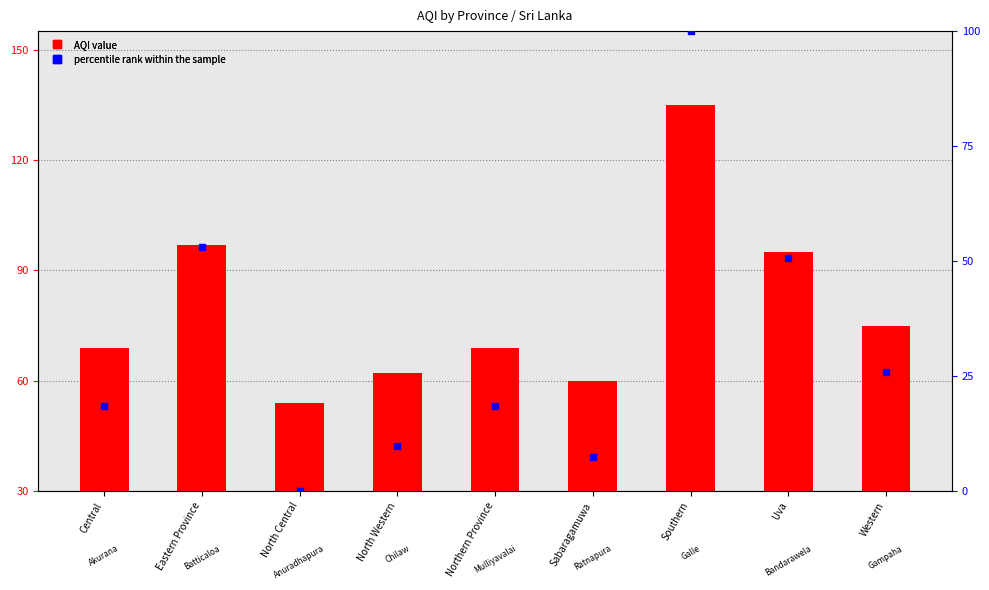

Which series contains the lowest Y value?

percentile rank within the sample